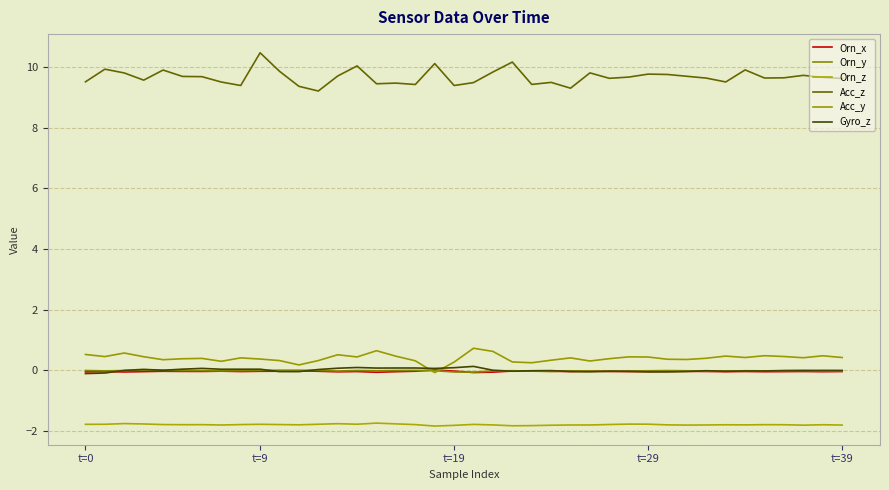

How many lines are shown in the chart?

6